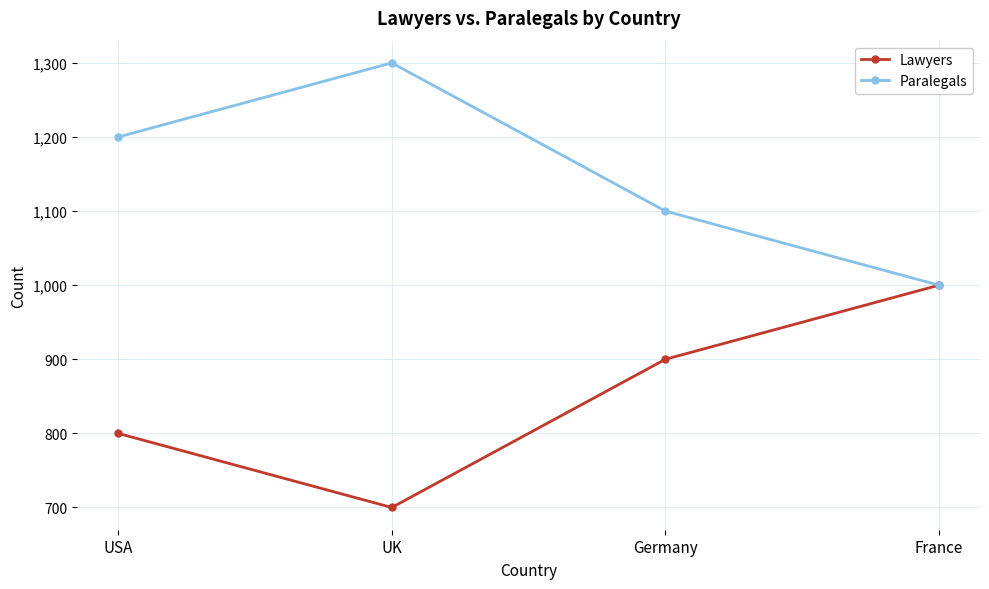

How many lines are shown in the chart?

2